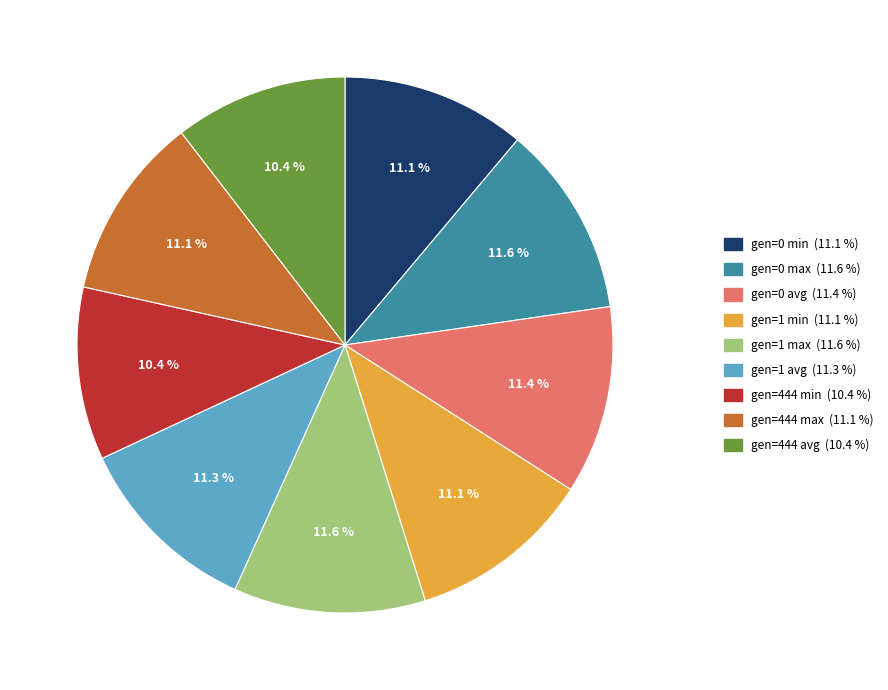

Does any single category account for the majority?

No